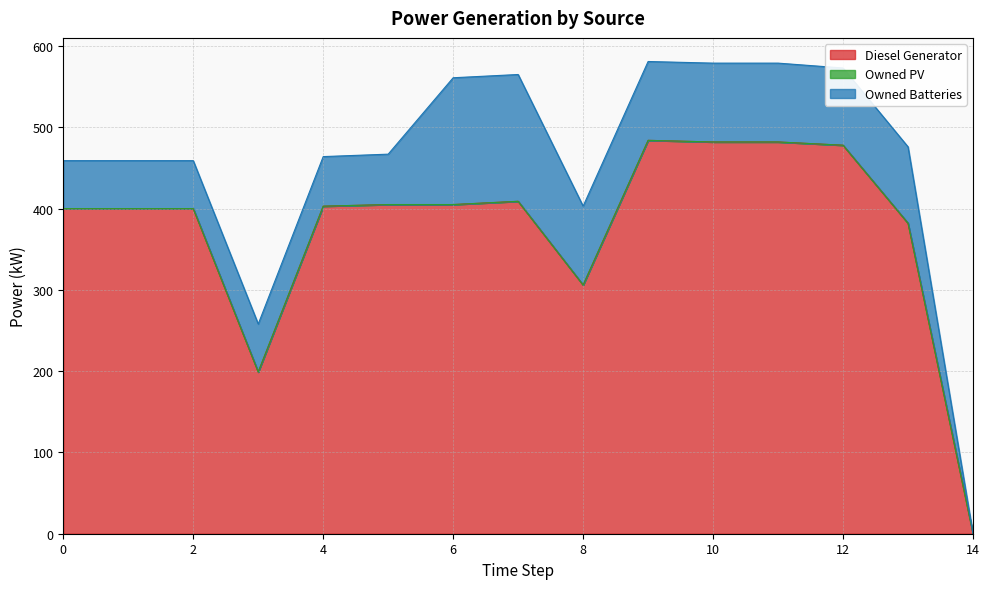

True or false: Owned Batteries and Diesel Generator intersect in this chart.

False